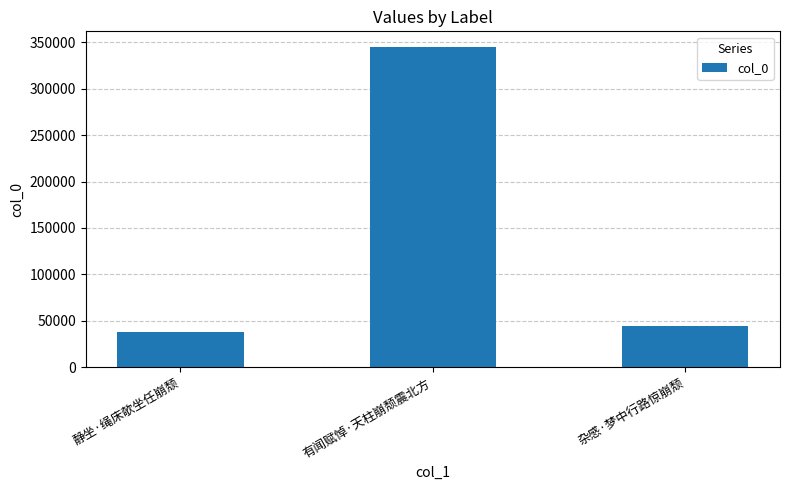

Reading left to right, list all the values displayed in this chart.

38342	344664	44440